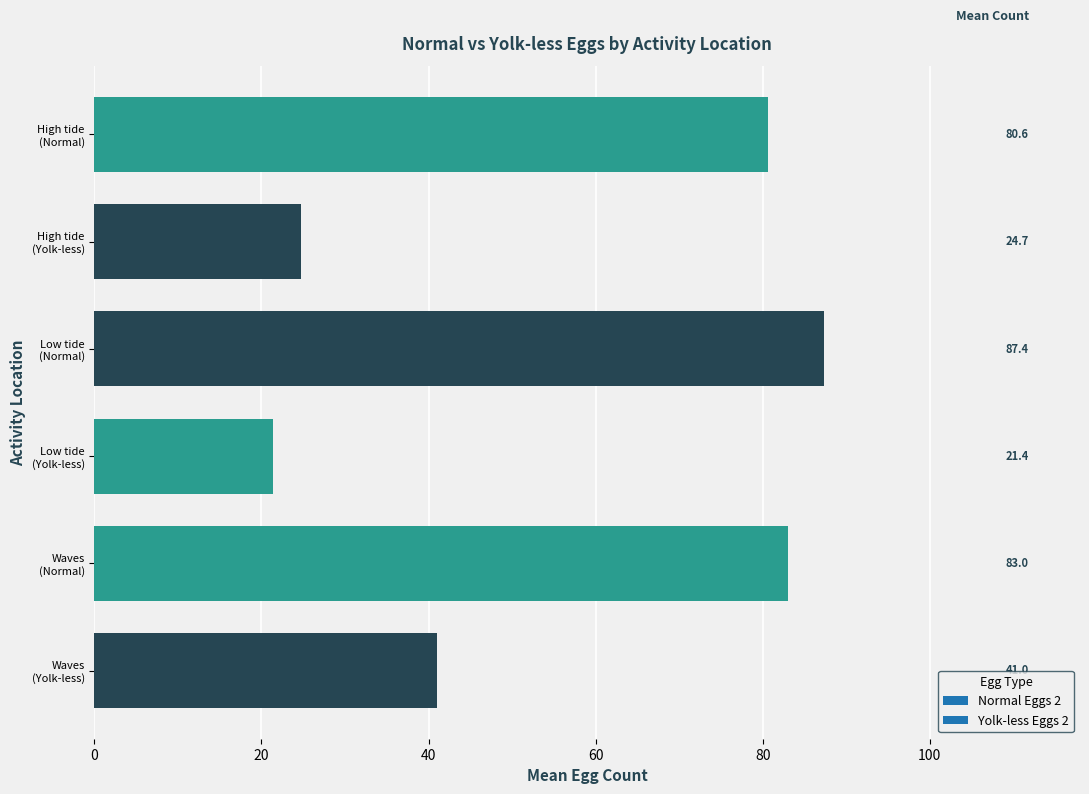

Count the number of categories in the chart.

6